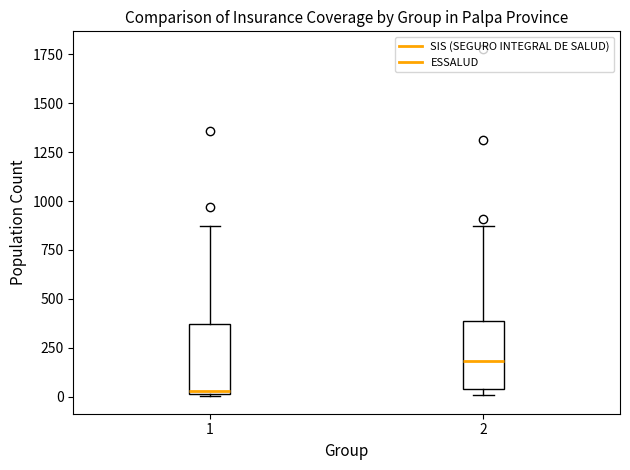

Reading left to right, read every box against the y-axis: the position of its median line, the range the box covers, and the ends of its whiskers. The values are not printed on the chart, so give them approximately, as read against the axis.

1: median 50, box 0 to 350, whiskers 0 to 850
2: median 200, box 50 to 400, whiskers 0 to 850